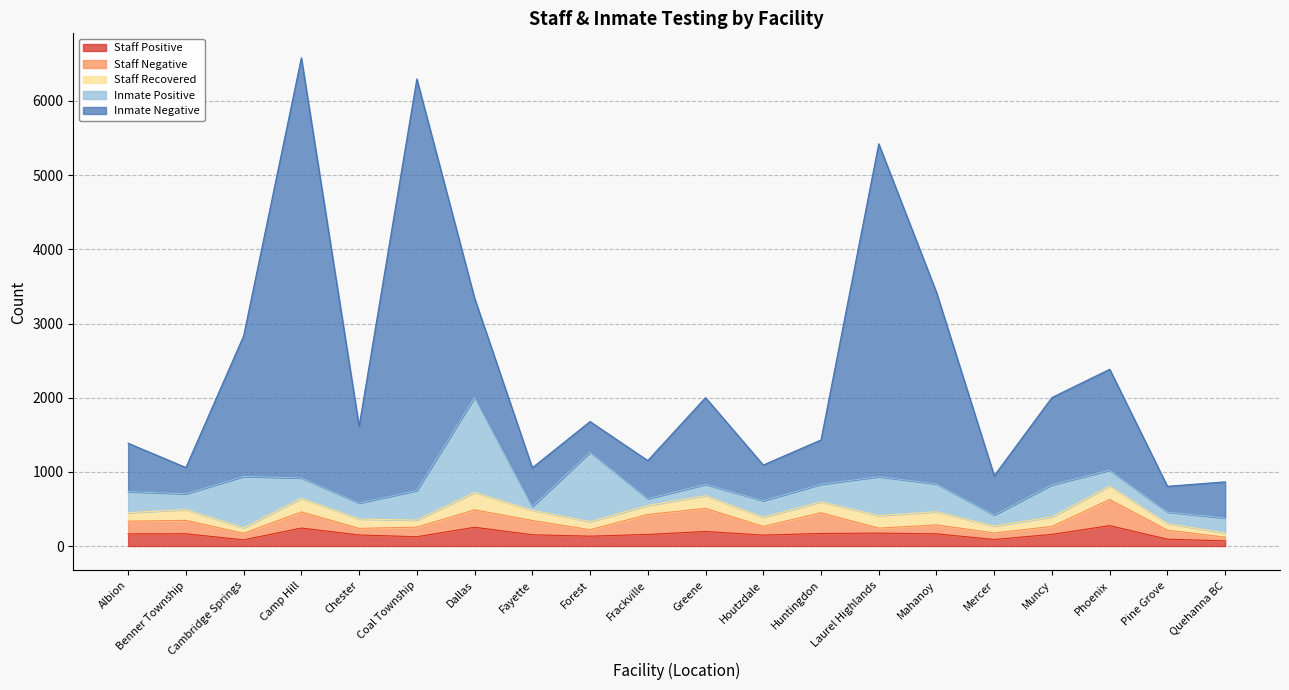

What are all the series names shown in the legend?

Staff Positive, Staff Negative, Staff Recovered, Inmate Positive, Inmate Negative